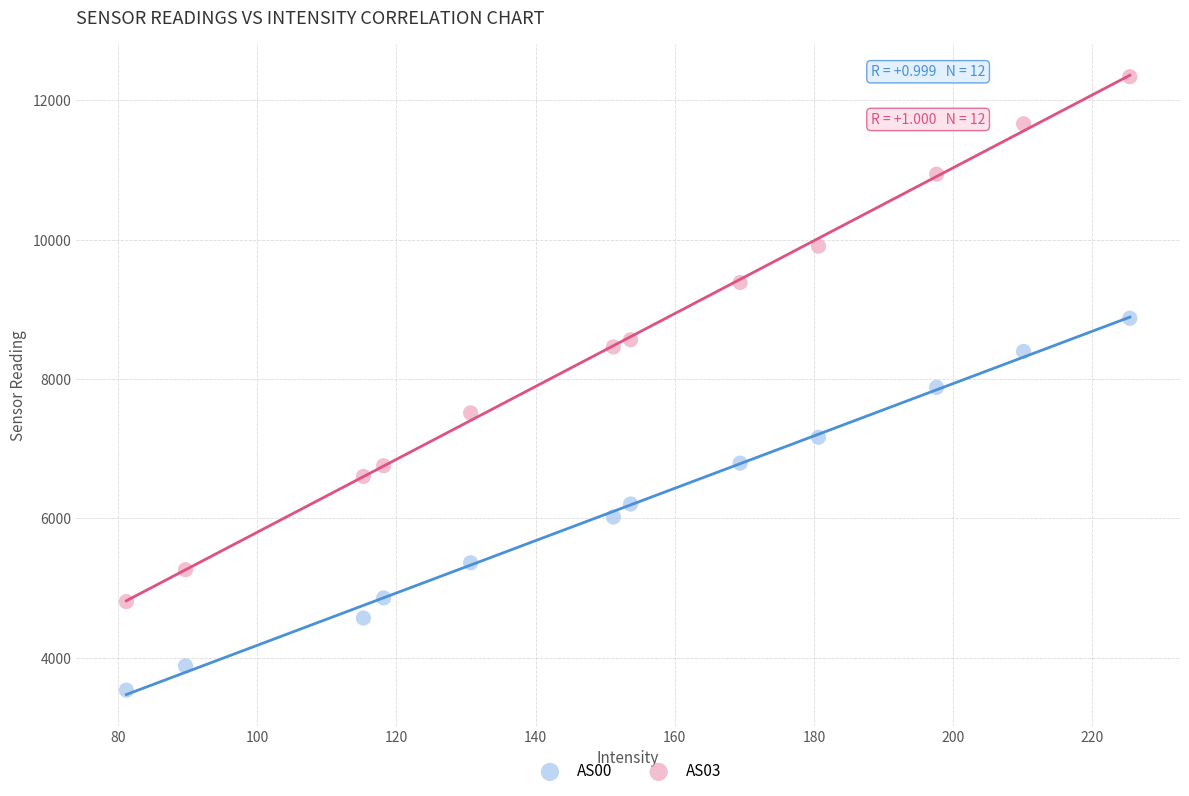

Which series reaches the maximum Y coordinate?

AS03